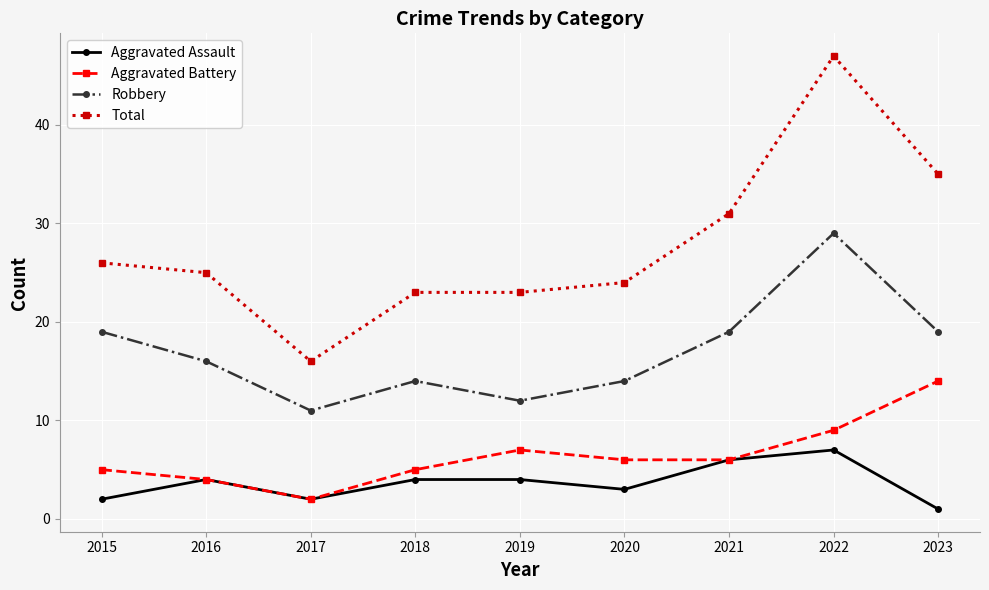

What is the sum of all Aggravated Assault values?

33